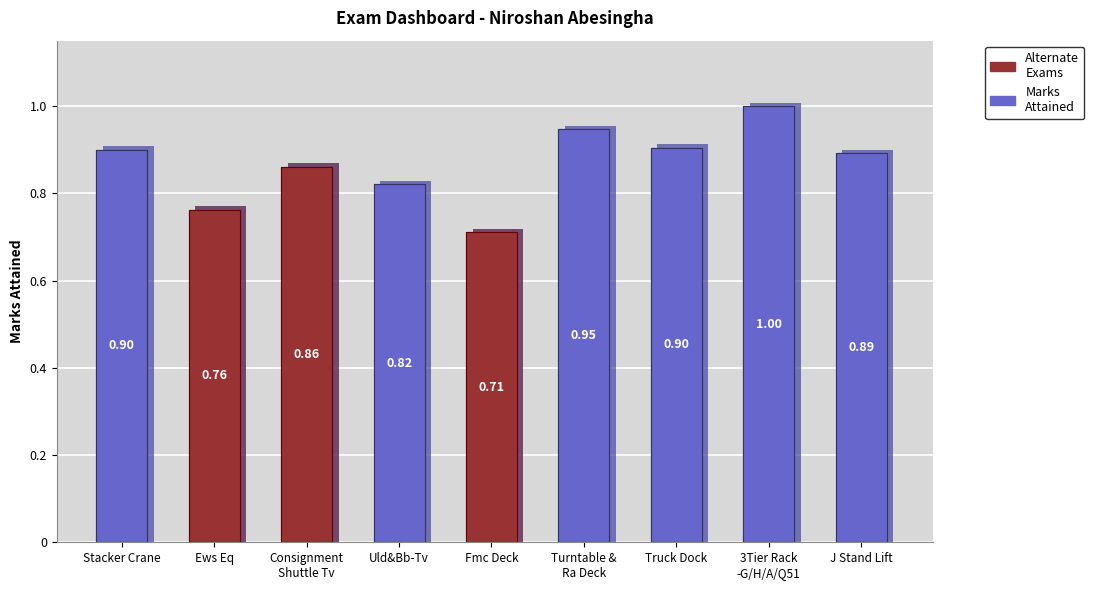

Reading left to right, what are all the values shown in this chart?

0.9	0.8	0.9	0.8	0.7	0.9	0.9	1.0	0.9